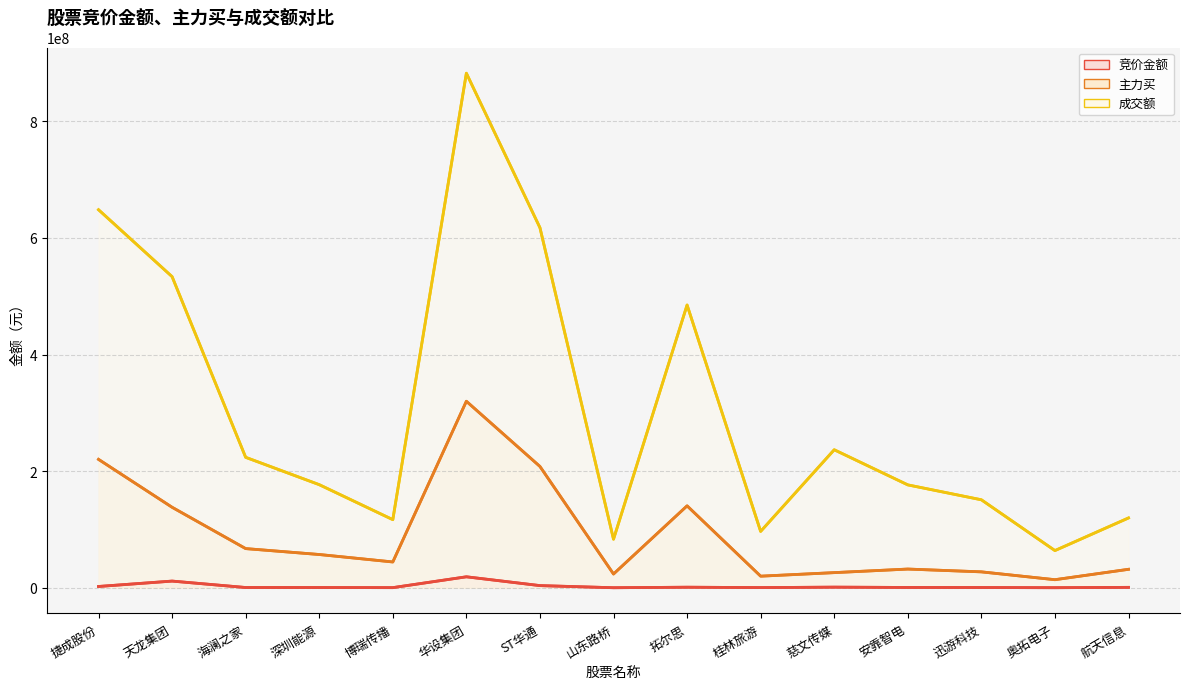

Reading left to right, transcribe all the data shown in this chart.

竞价金额: 捷成股份=2161341	天龙集团=11401500	海澜之家=377808	深圳能源=352850	博瑞传播=156446	华设集团=18766001	ST华通=3654351	山东路桥=23821	拓尔思=896994	桂林旅游=263887	慈文传媒=1002820	安靠智电=483700	迅游科技=366885	奥拓电子=54514	航天信息=664510
主力买: 捷成股份=220201122	天龙集团=138027051	海澜之家=67138869	深圳能源=57003732	博瑞传播=44220298	华设集团=319853657	ST华通=208031157	山东路桥=23549114	拓尔思=140481611	桂林旅游=19837093	慈文传媒=25919212	安靠智电=32042690	迅游科技=27241543	奥拓电子=13787188	航天信息=31620942
成交额: 捷成股份=648396079	天龙集团=533592540	海澜之家=223708572	深圳能源=176794682	博瑞传播=116787038	华设集团=882540504	ST华通=617578687	山东路桥=83243768	拓尔思=484941305	桂林旅游=96619455	慈文传媒=236684078	安靠智电=176438742	迅游科技=150875453	奥拓电子=63753026	航天信息=119684875